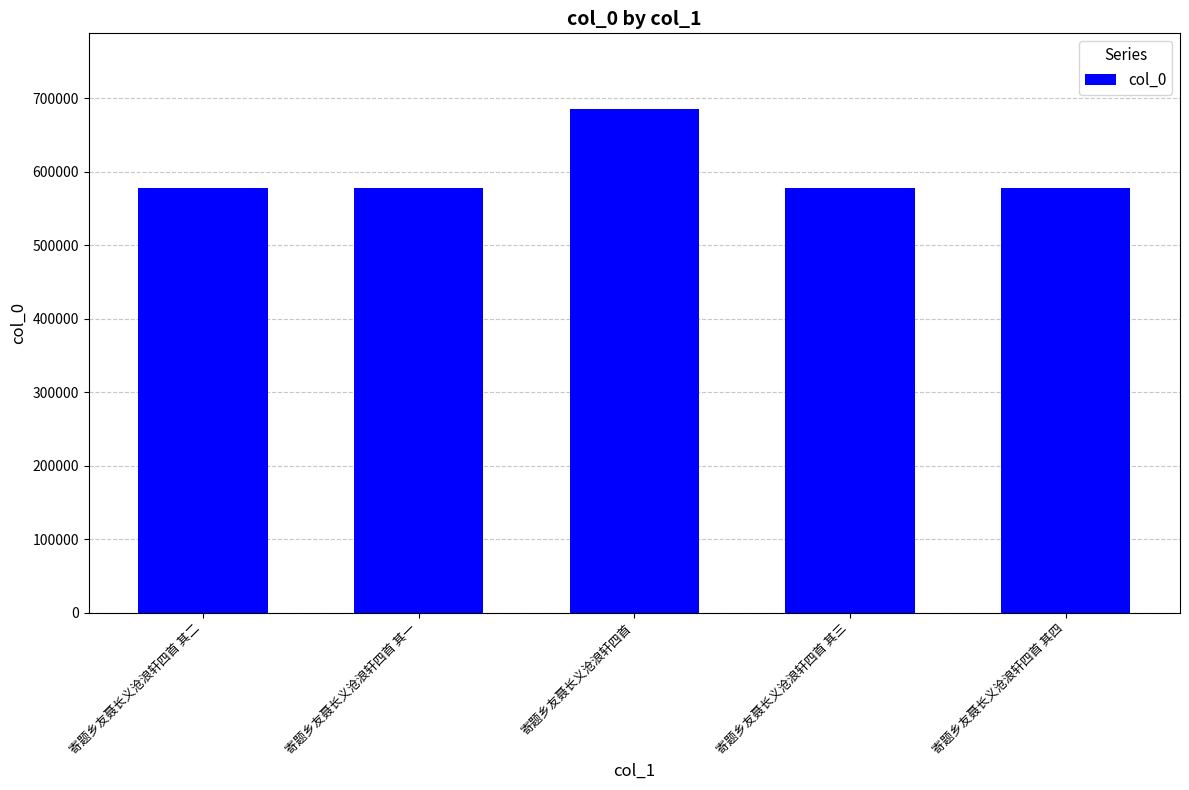

Is it true that the value at 寄题乡友聂长义沧浪轩四首 其二 is 224434?

False